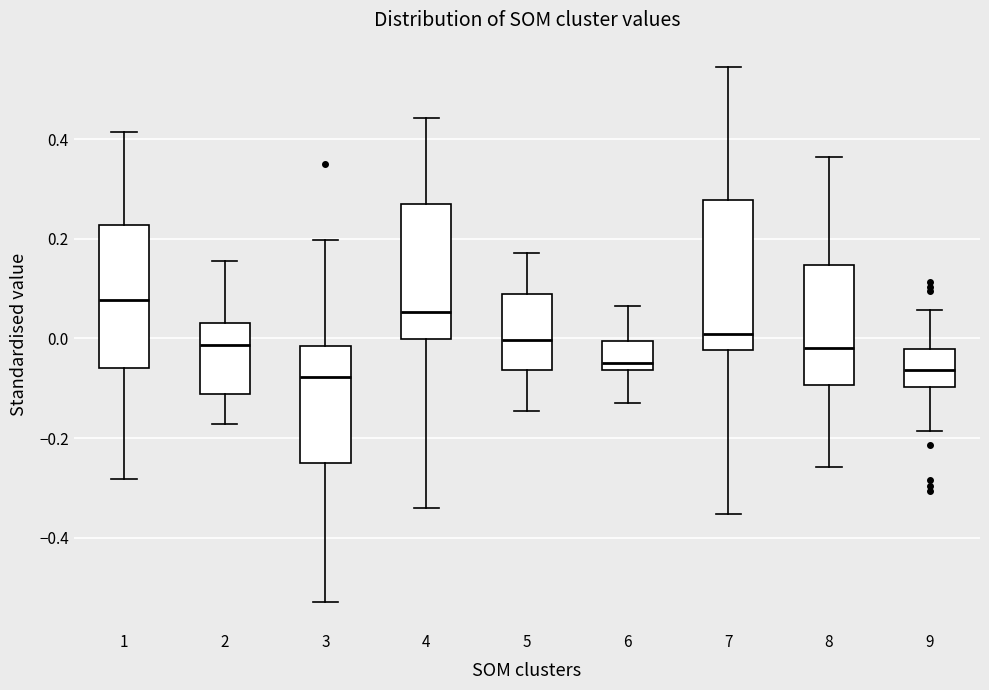

Where is the lower edge of the box at x = 2 on the y-axis? The values are not printed on the chart, so give them approximately, as read against the axis.

-0.12